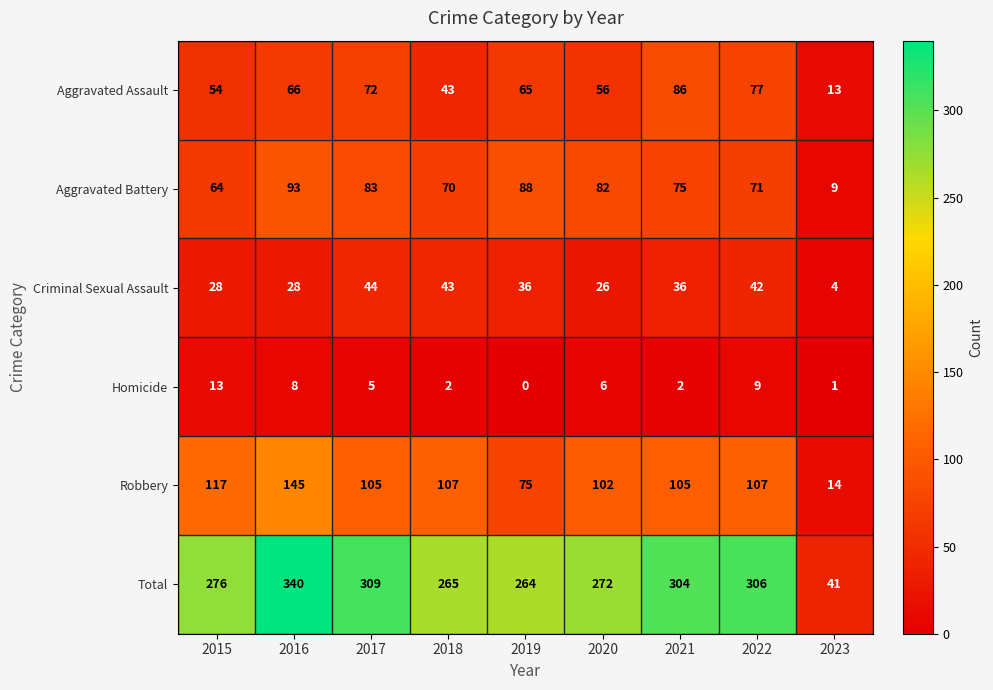

What is the highest value of the Homicide series?

13